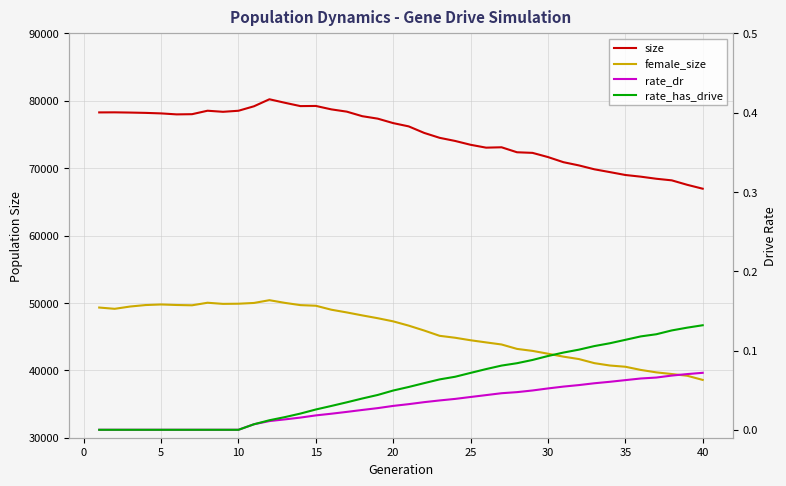

Is the value of rate_has_drive at 39 greater than the value of size at 15?

No